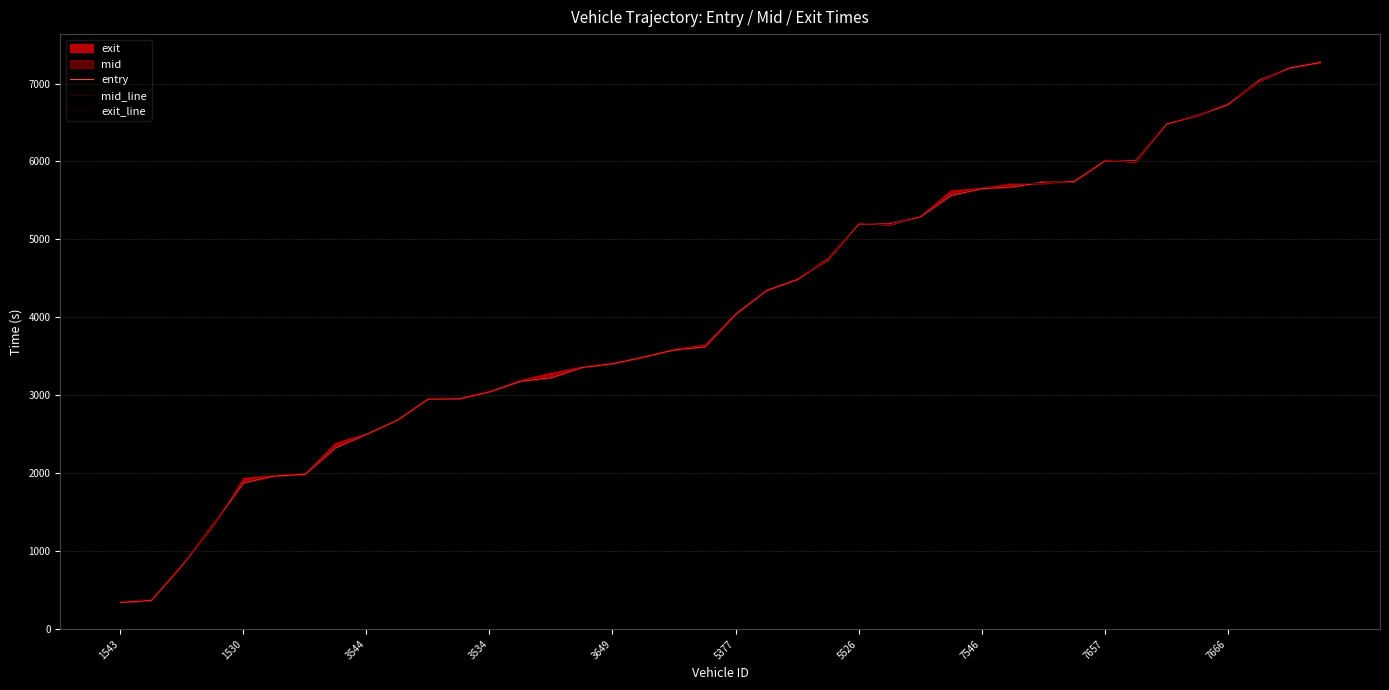

Rank the series at 33 from highest to lowest value.

mid_line, entry, exit_line